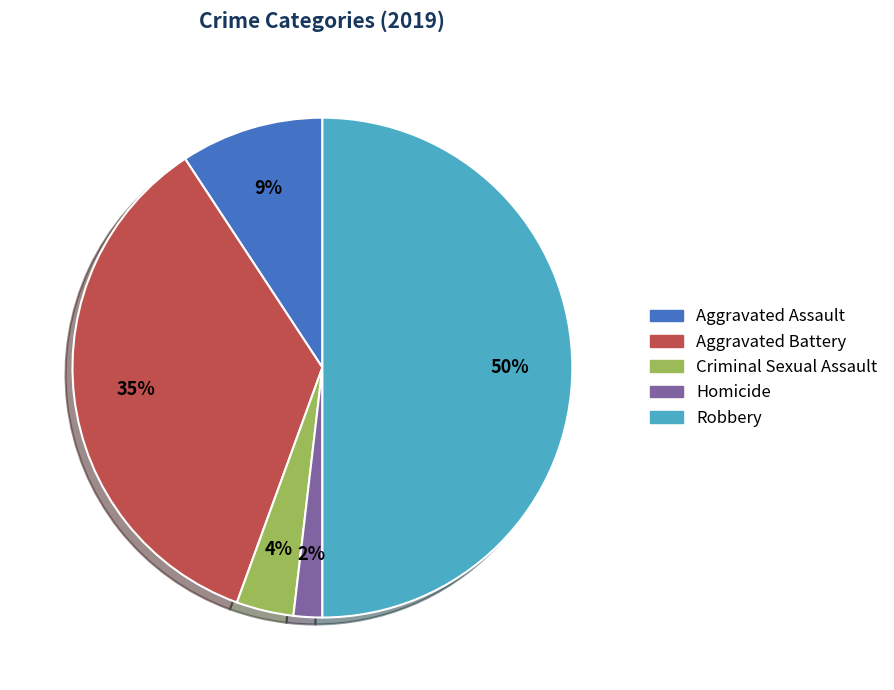

Count the number of slices in the pie.

5